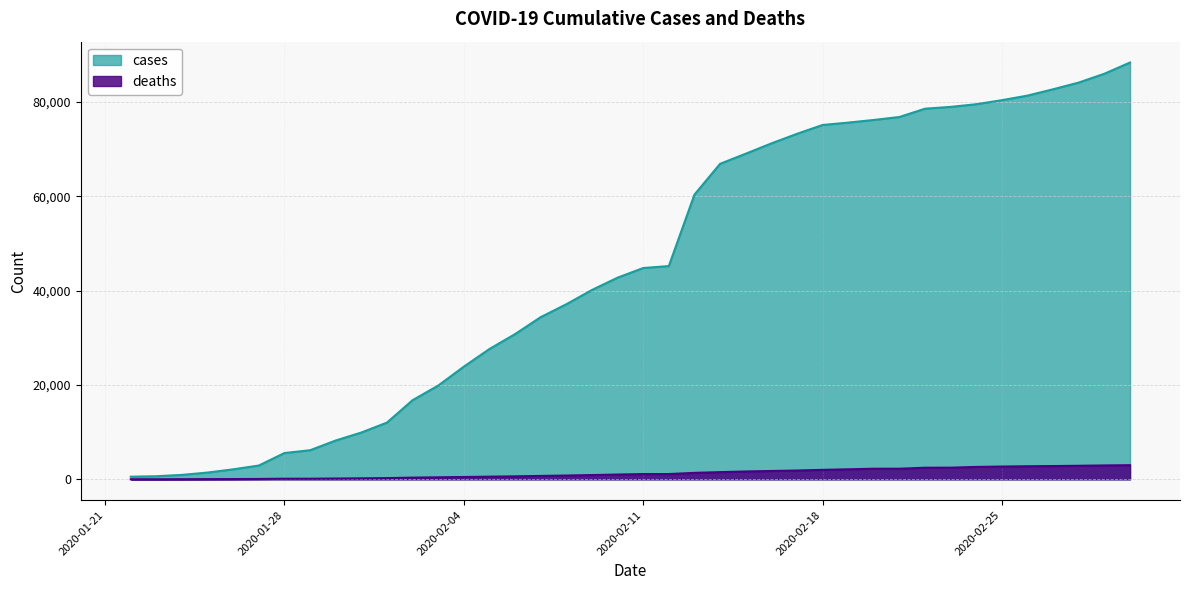

What is the difference between the second highest and second lowest values in the cases series?

85366